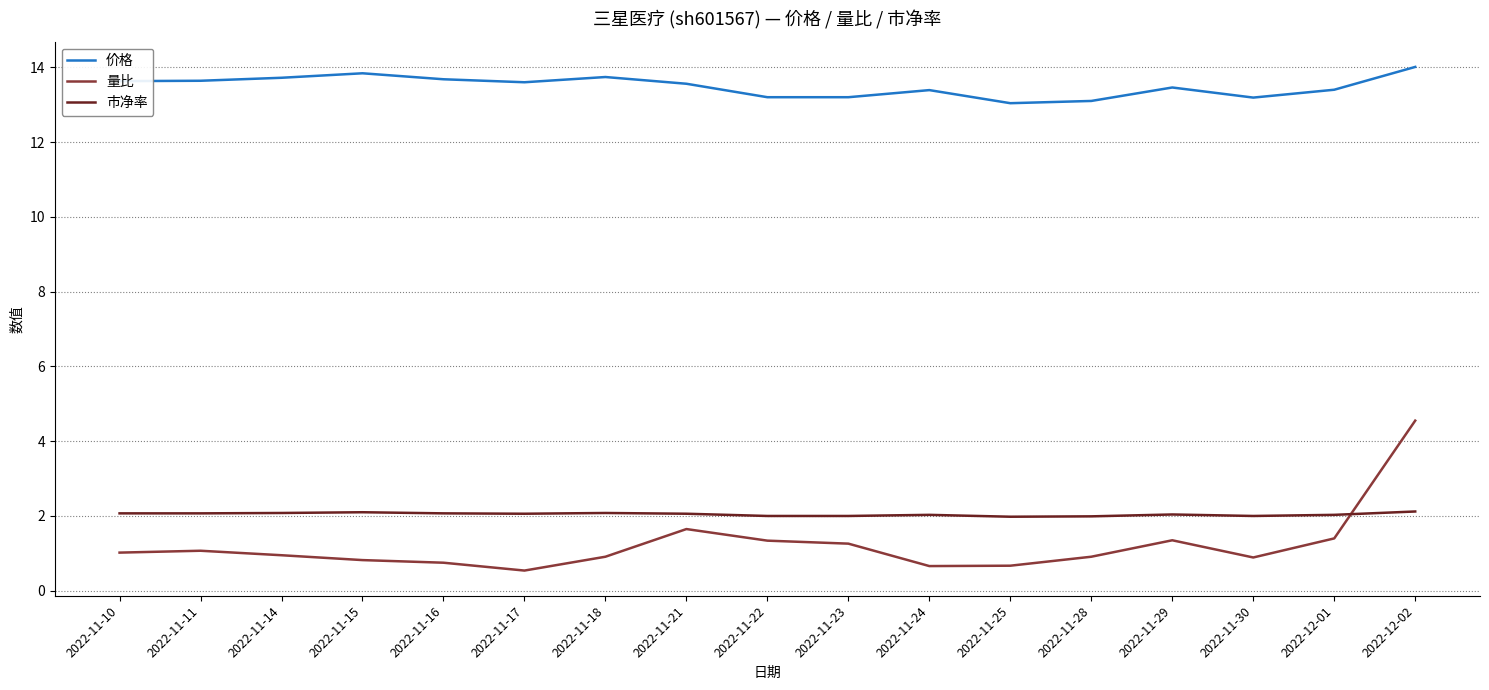

After their last crossing, which series has the higher values: 市净率 or 量比?

量比